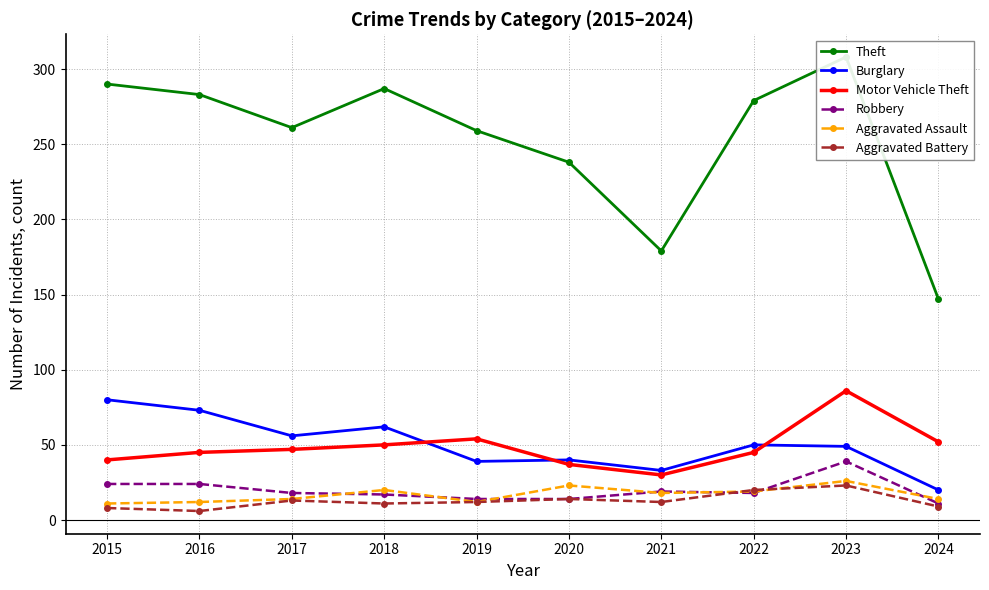

Is it true that Aggravated Battery equals 8 at 2021?

False